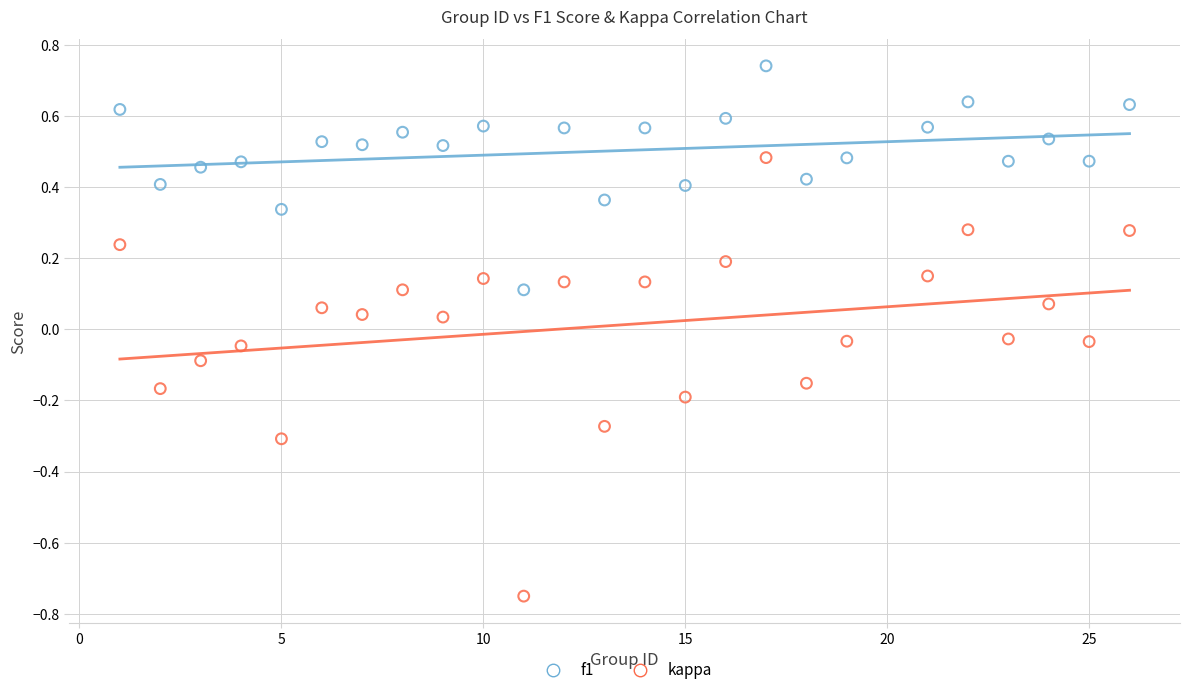

Which series reaches the minimum Y coordinate?

kappa